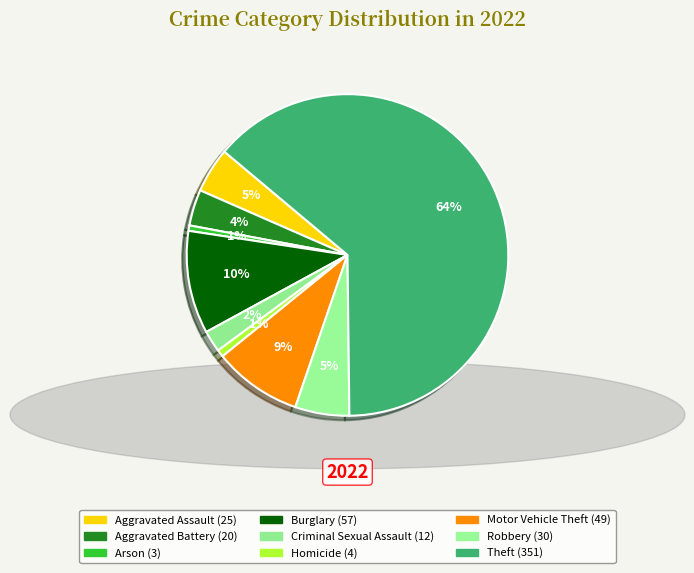

How many slices are in this pie chart?

9